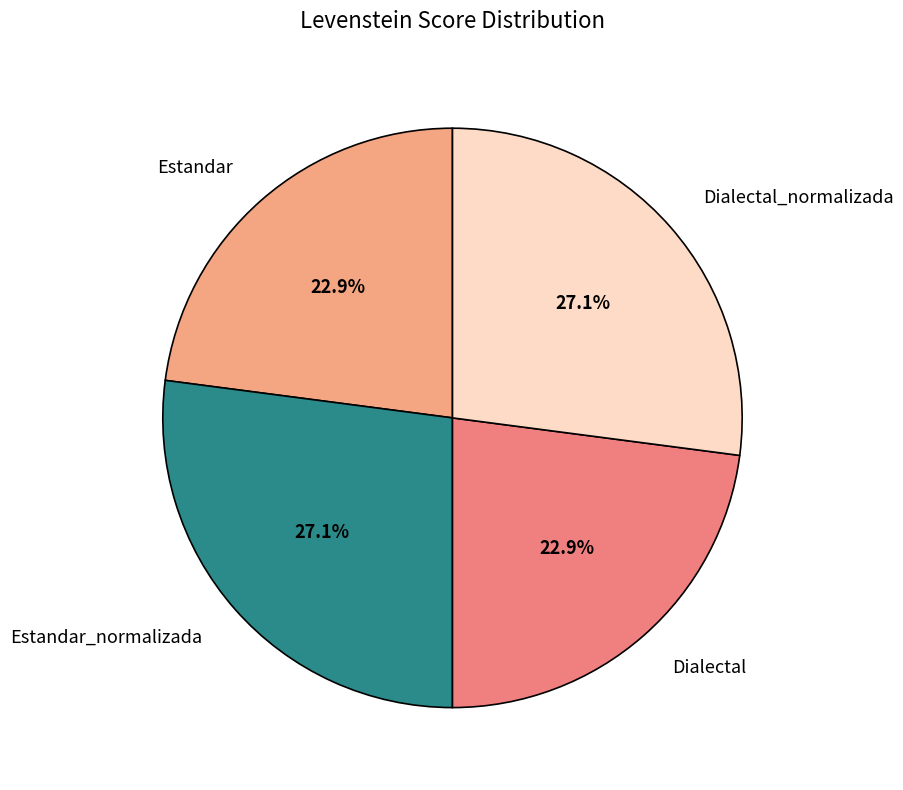

Is there a majority slice in this chart?

No